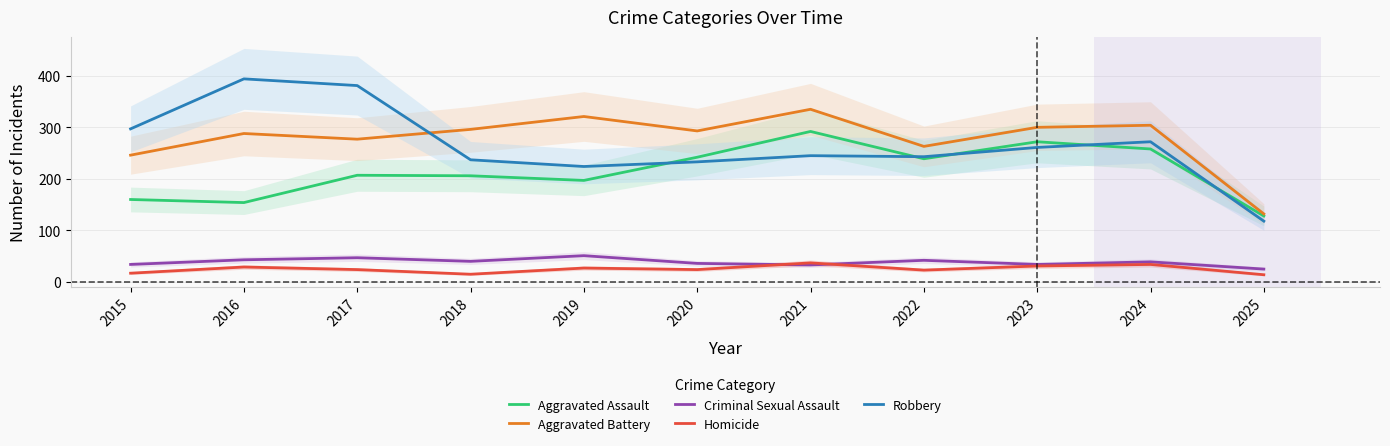

Which label corresponds to the smallest value in the chart?

2025